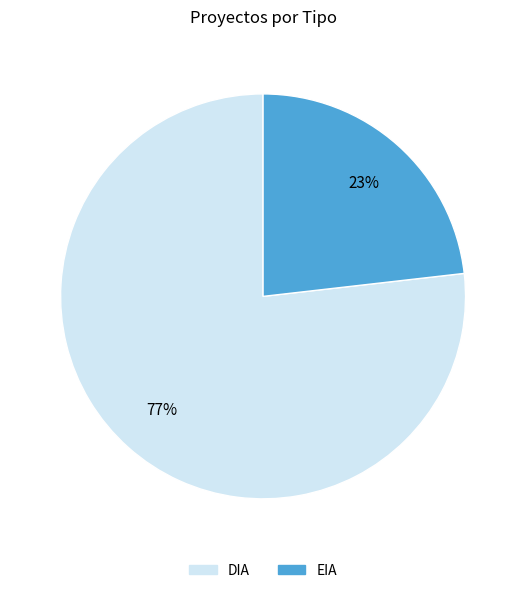

Which has a higher value, EIA or DIA?

DIA